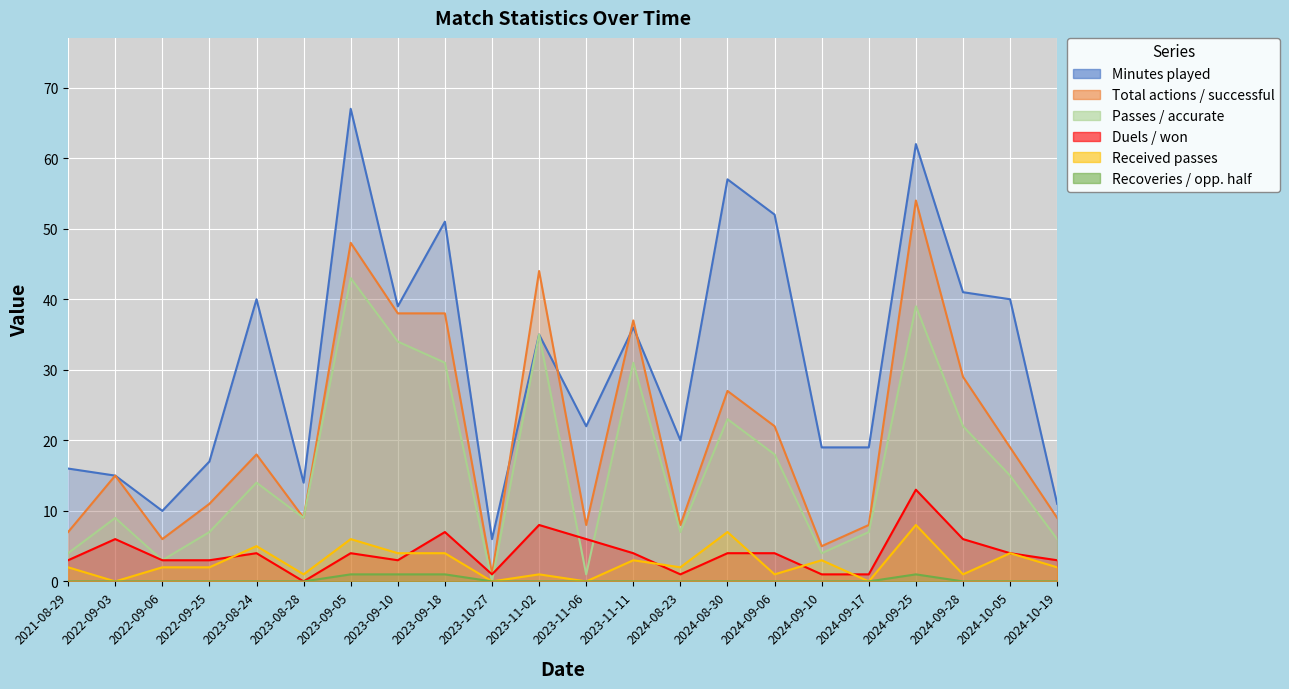

Which category has the highest value in the Passes / accurate series?

2023-09-05